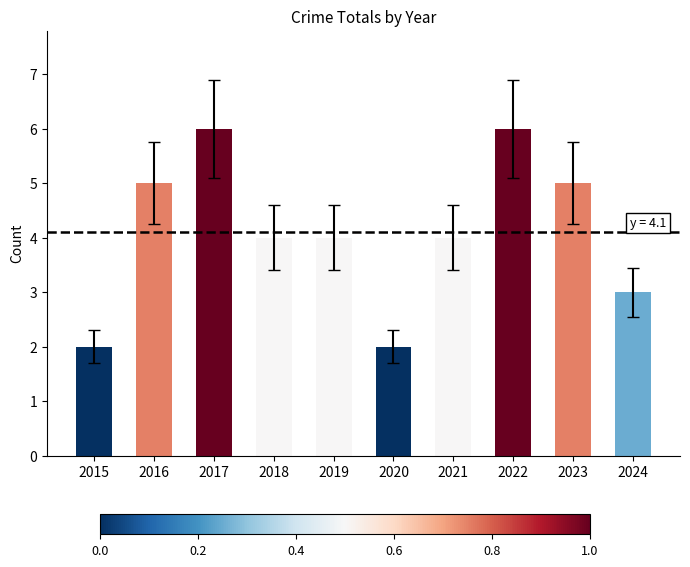

What is the change in value from 2016 to 2017?

+1